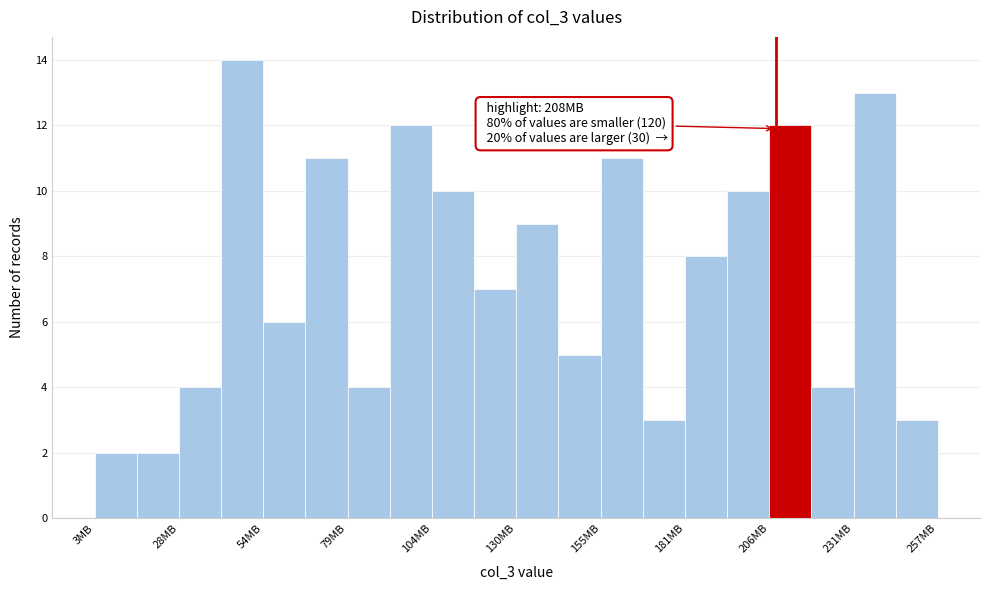

Read against the x-axis, roughly where is the centre of the tallest bar?

45